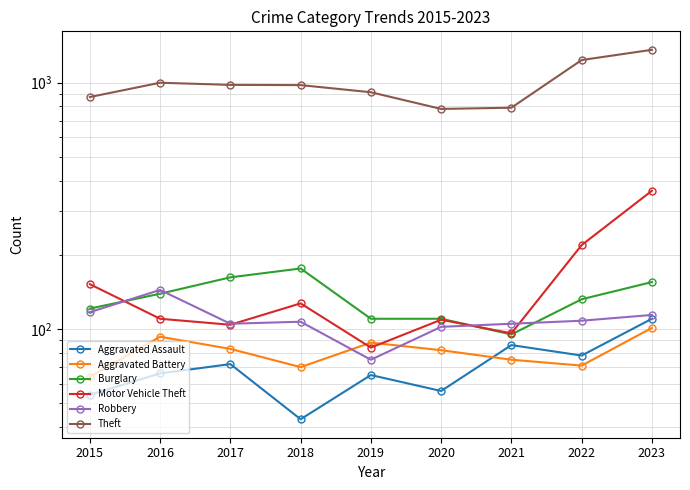

How many times do Motor Vehicle Theft and Robbery cross each other?

4